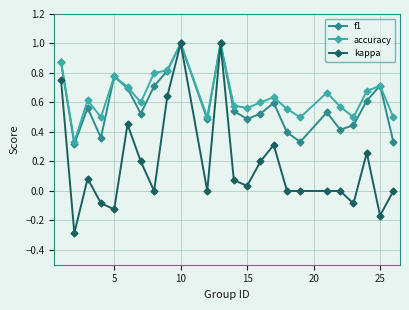

Which series has the largest range (max minus min)?

kappa